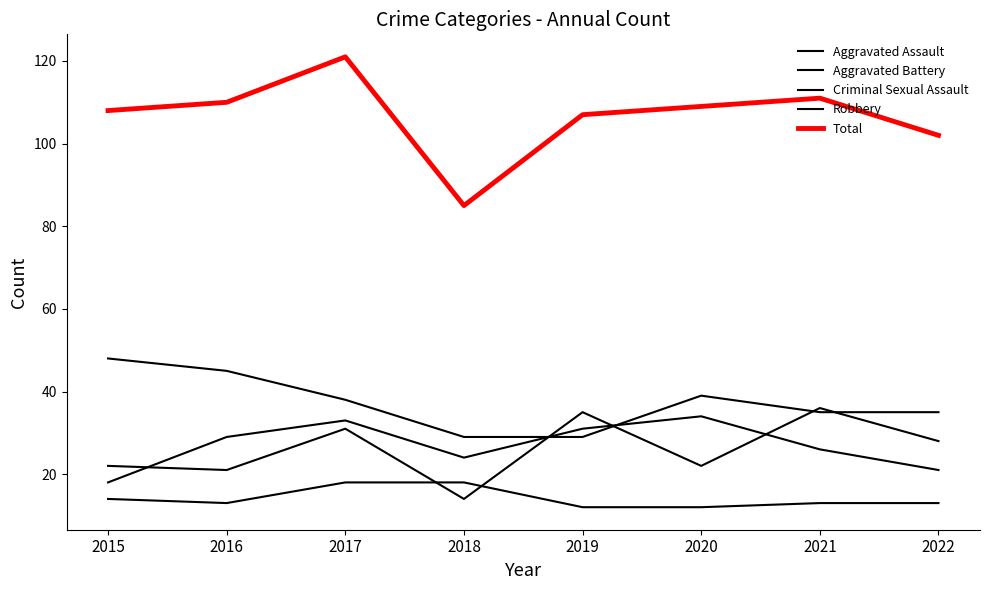

Count the number of data series in this chart.

5